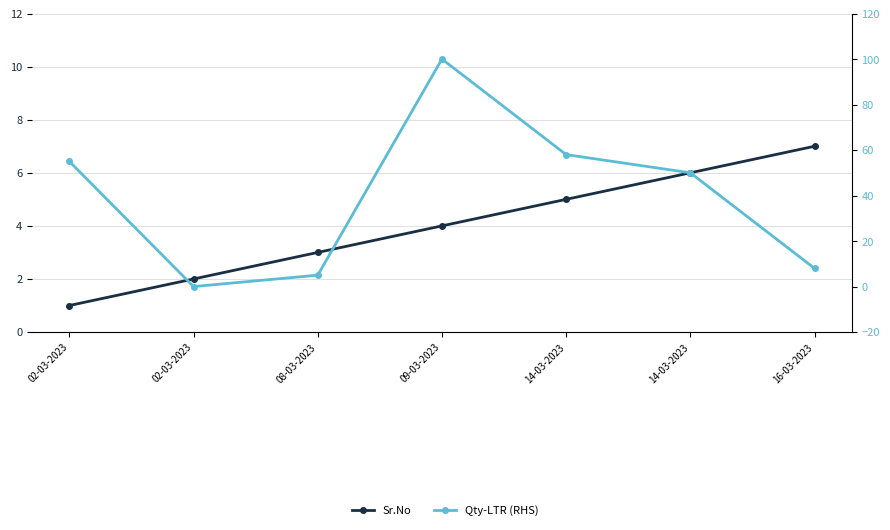

Which label corresponds to the largest value in the chart?

09-03-2023